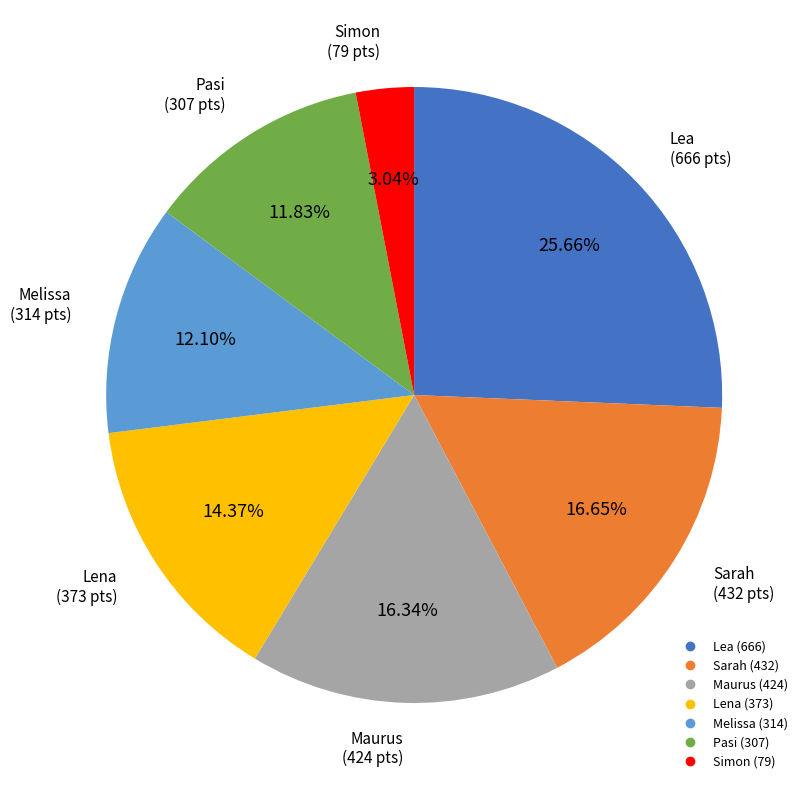

Does Melissa represent more than half of the total?

No